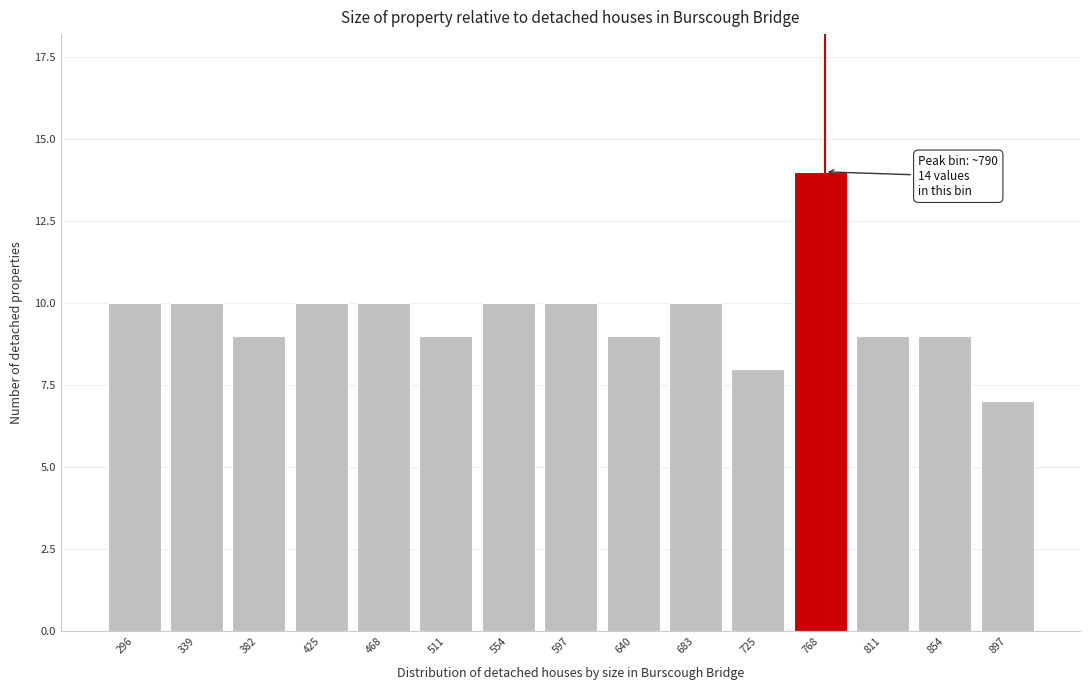

Reading left to right, list all the values displayed in this chart.

296=10	339=10	382=9	425=10	468=10	511=9	554=10	597=10	640=9	683=10	725=8	768=14	811=9	854=9	897=7